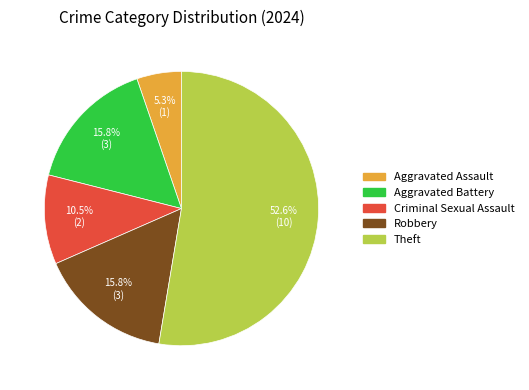

Is Criminal Sexual Assault the majority of the pie?

No